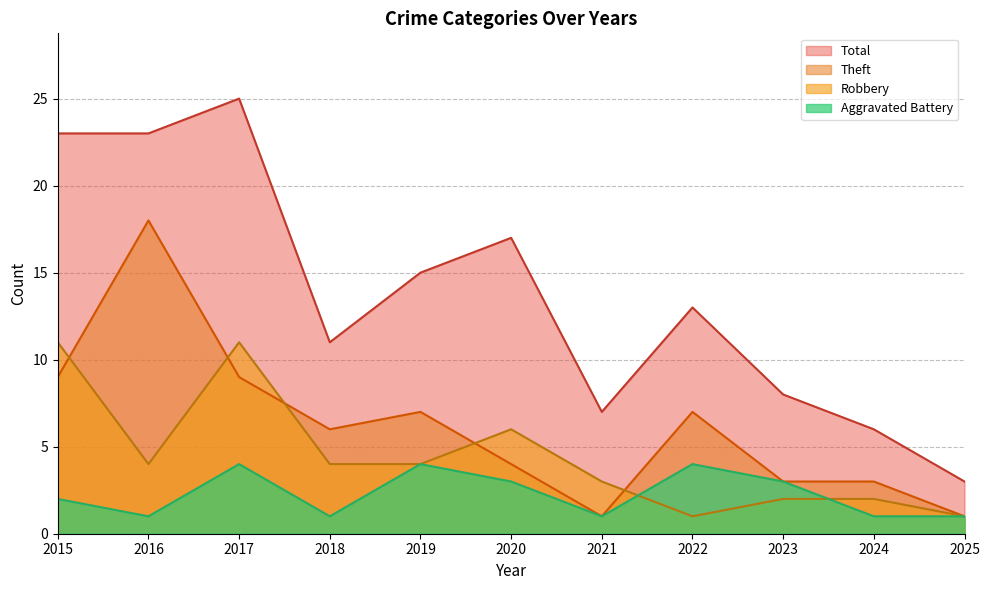

Is the value of Aggravated Battery at 2022 greater than the value of Theft at 2024?

Yes